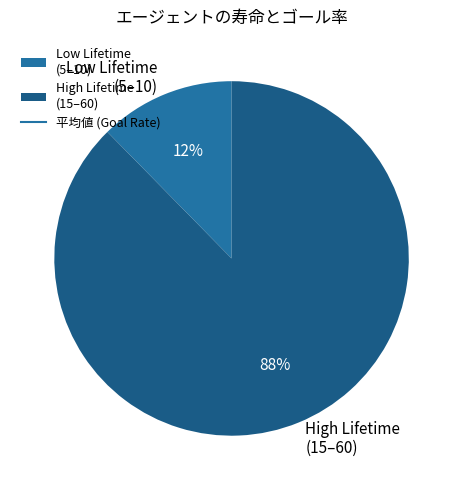

Which slice is the smallest?

Low Lifetime (5–10)